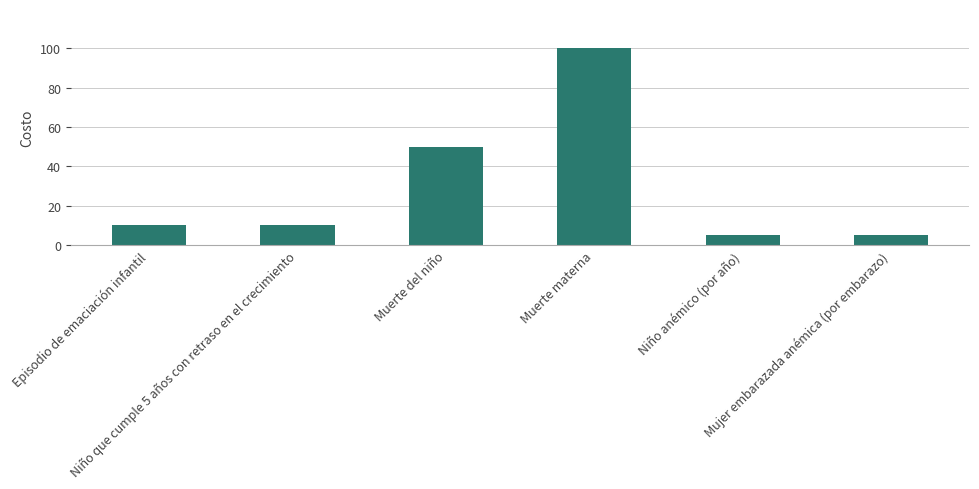

The value at Niño anémico (por año) is 5. True or false?

True